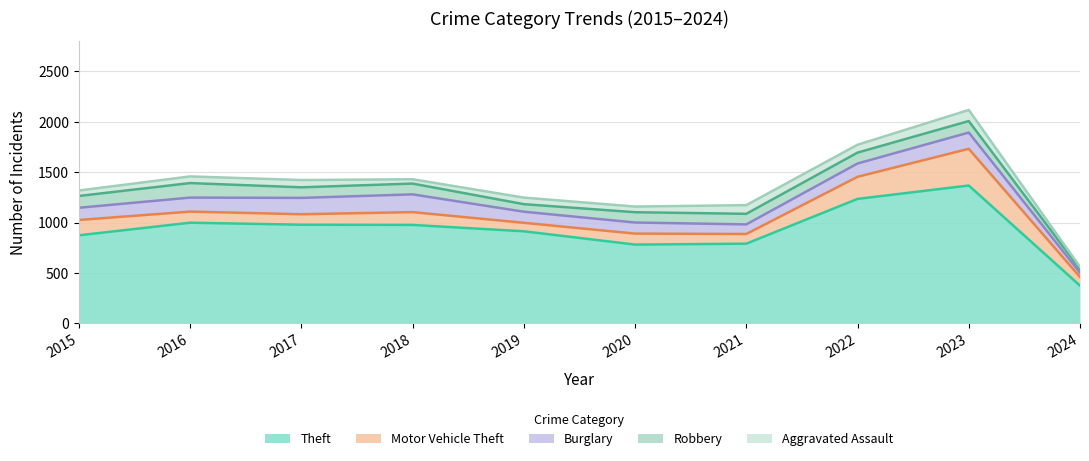

Which label corresponds to the largest value in the chart?

2023